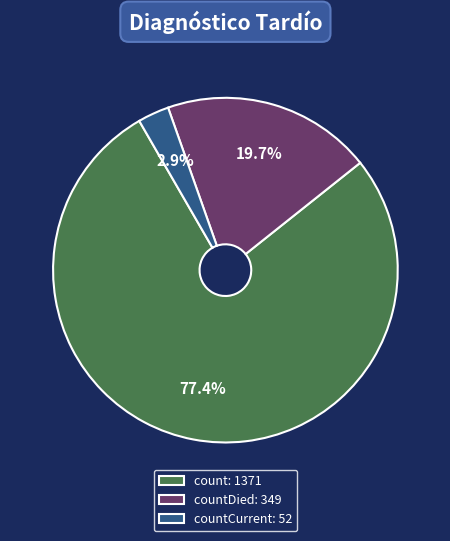

Between countCurrent: 52 and count: 1371, which is larger?

count: 1371